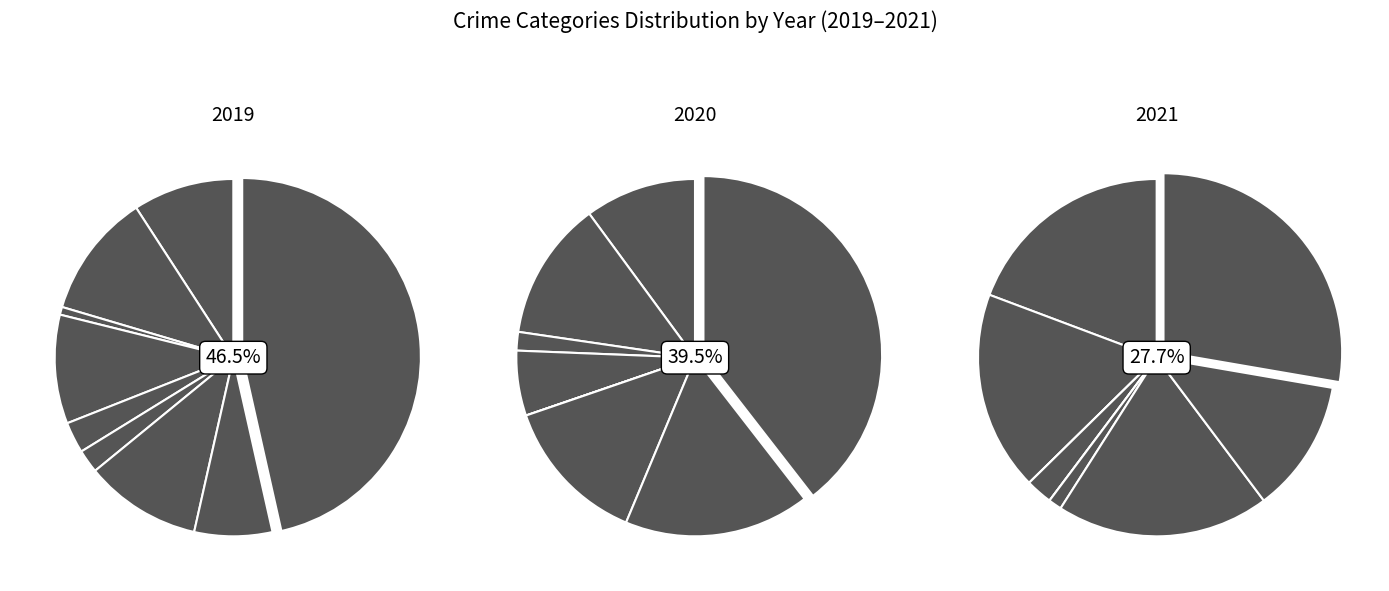

Which slice is the smallest?

Arson